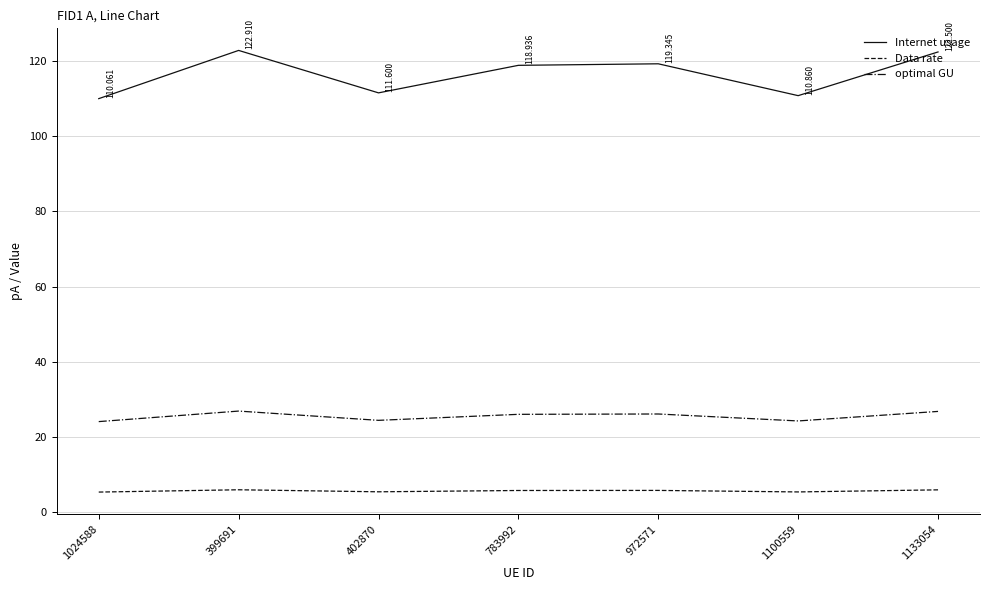

Read the optimal GU value at 1100559.

24.2